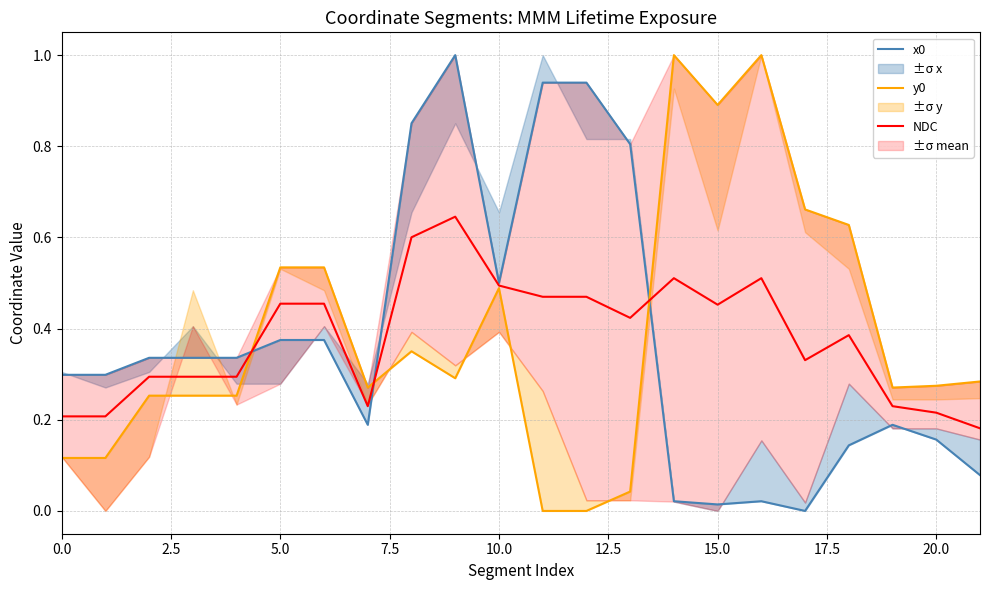

Between 11 and 18, which is larger?

11